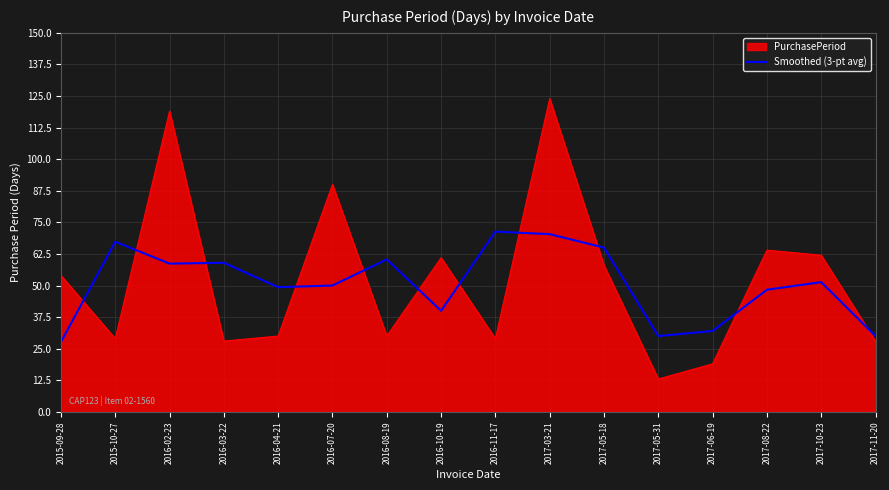

What is the difference between the maximum and minimum values in the PurchasePeriod series?

111.0